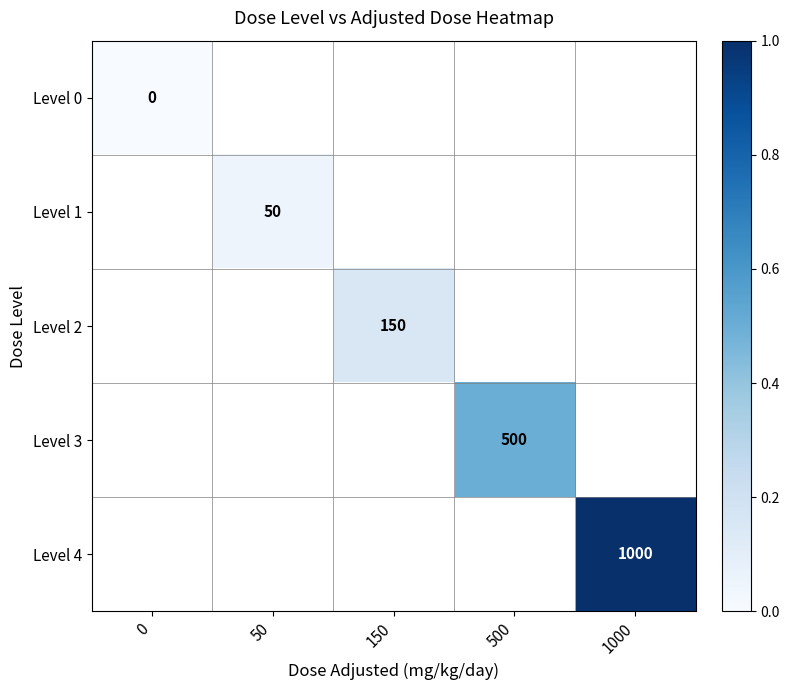

Is it true that Level 2 equals 267 at 150?

False